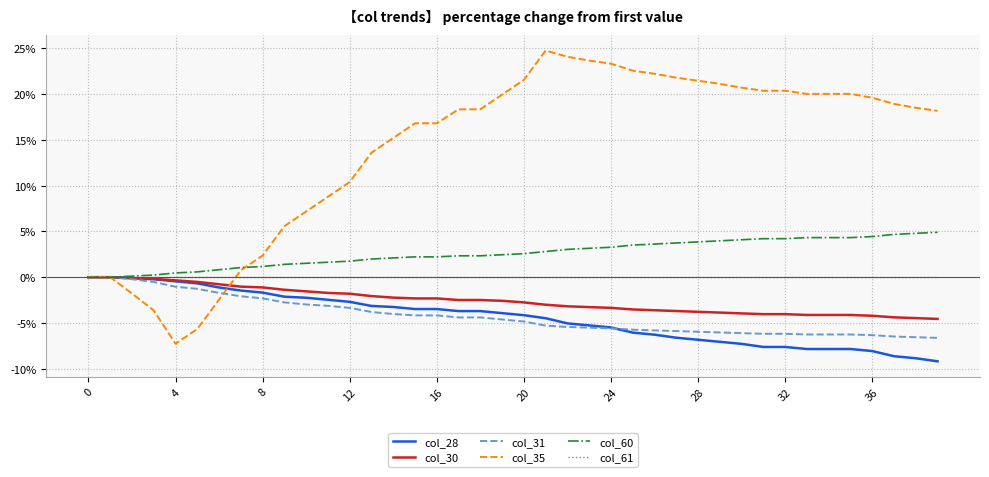

Count the number of categories in the chart.

40